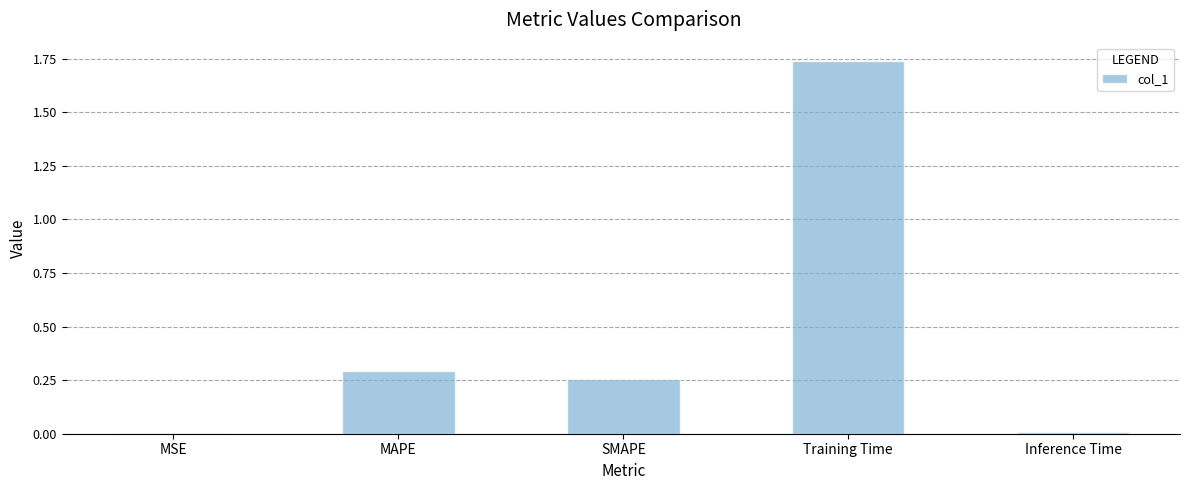

What is the sum of all values?

2.3